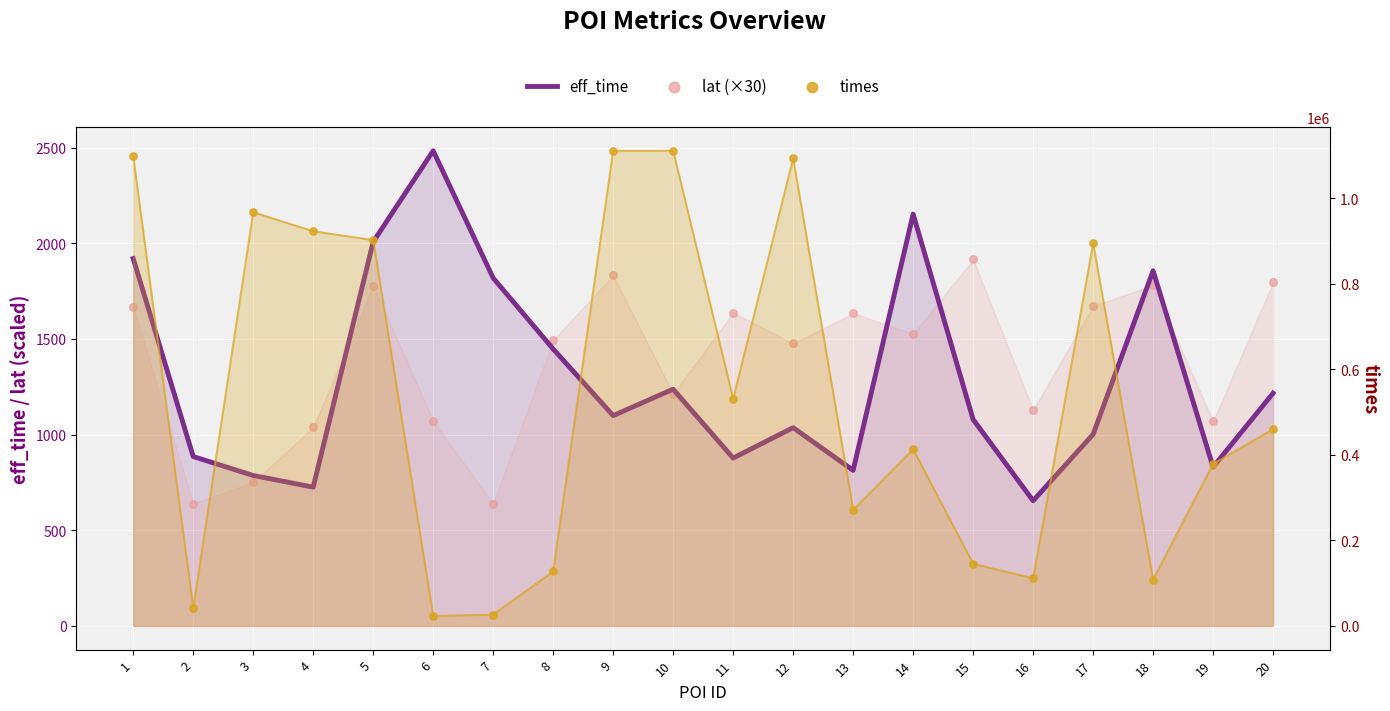

What are all the series names shown in the legend?

eff_time, lat (×30), times